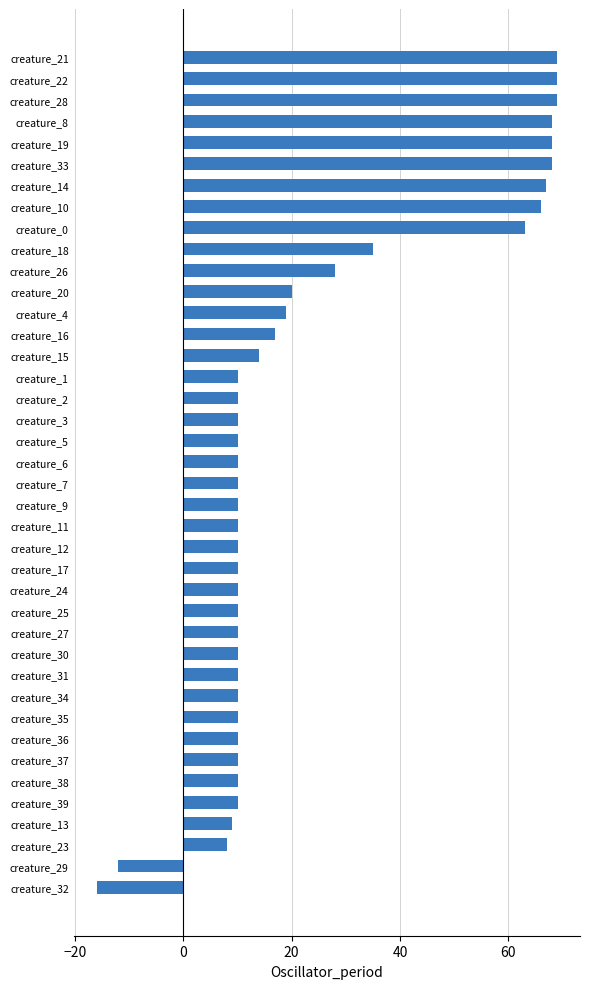

Are the bars horizontal?

Yes